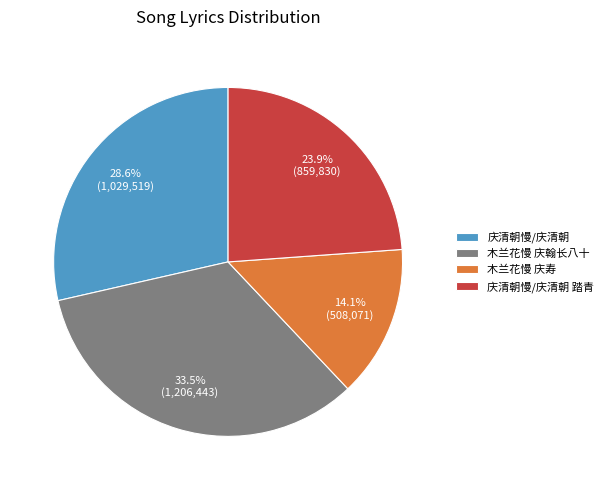

Count the number of slices in the pie.

4